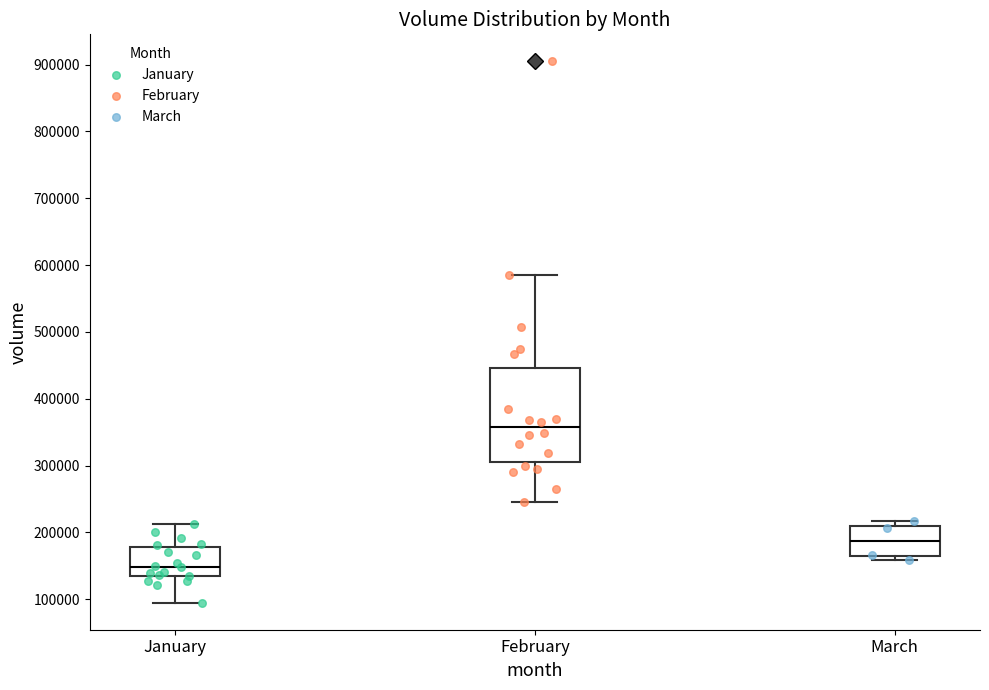

Which box's median line is the lowest?

January